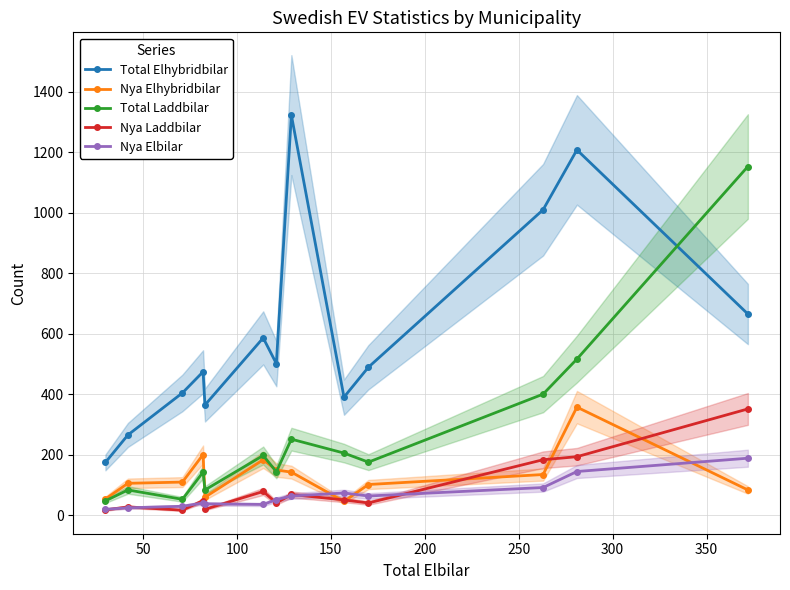

What is the maximum value for Total Elhybridbilar?

1323